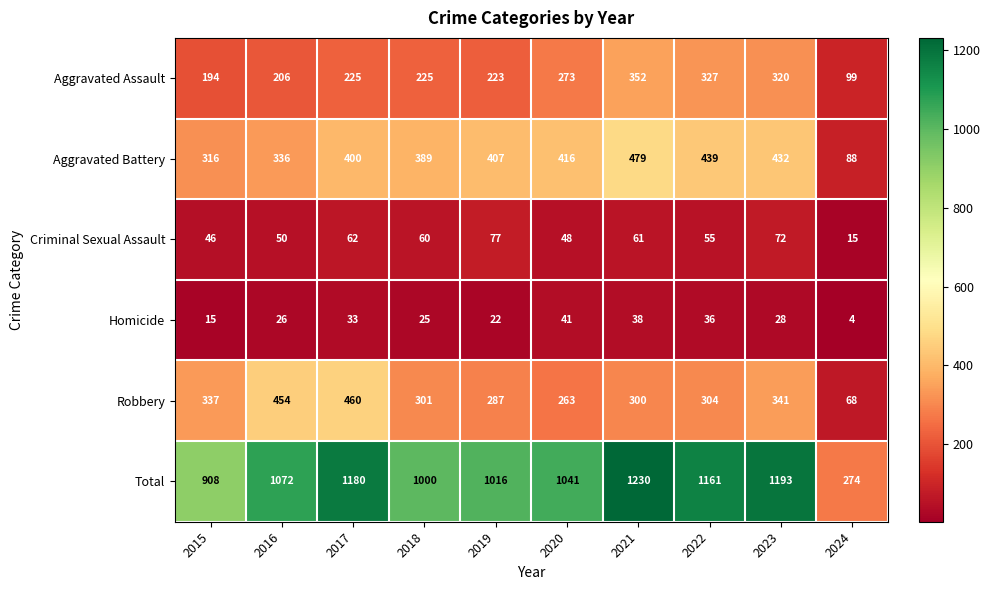

Is the value of Robbery at 2024 greater than the value of Criminal Sexual Assault at 2018?

Yes